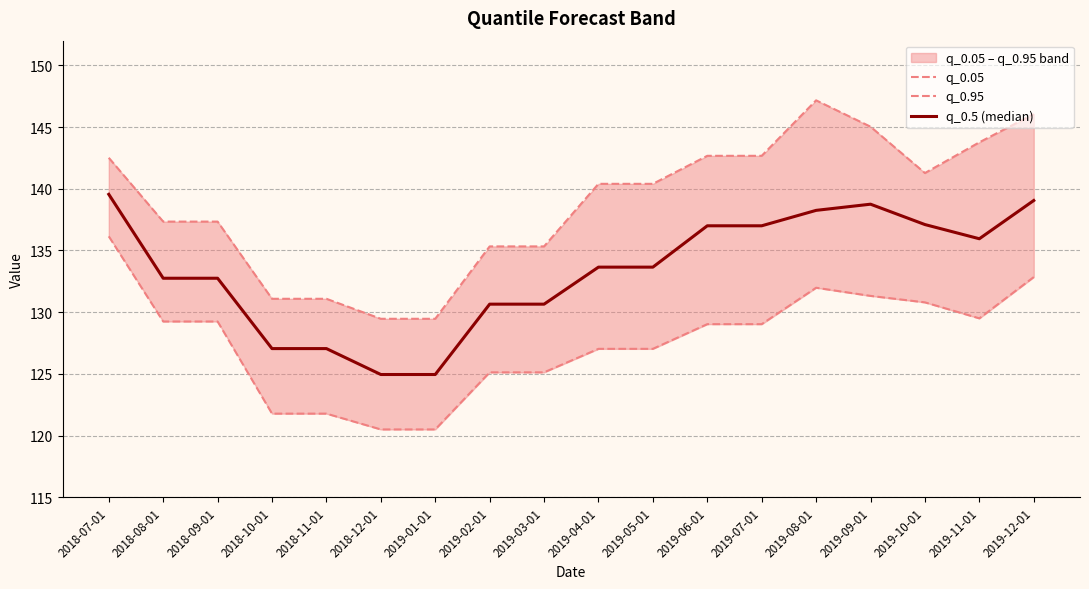

List the series in order of their overall mean, lowest first.

q_0.05, q_0.5 (median), q_0.95